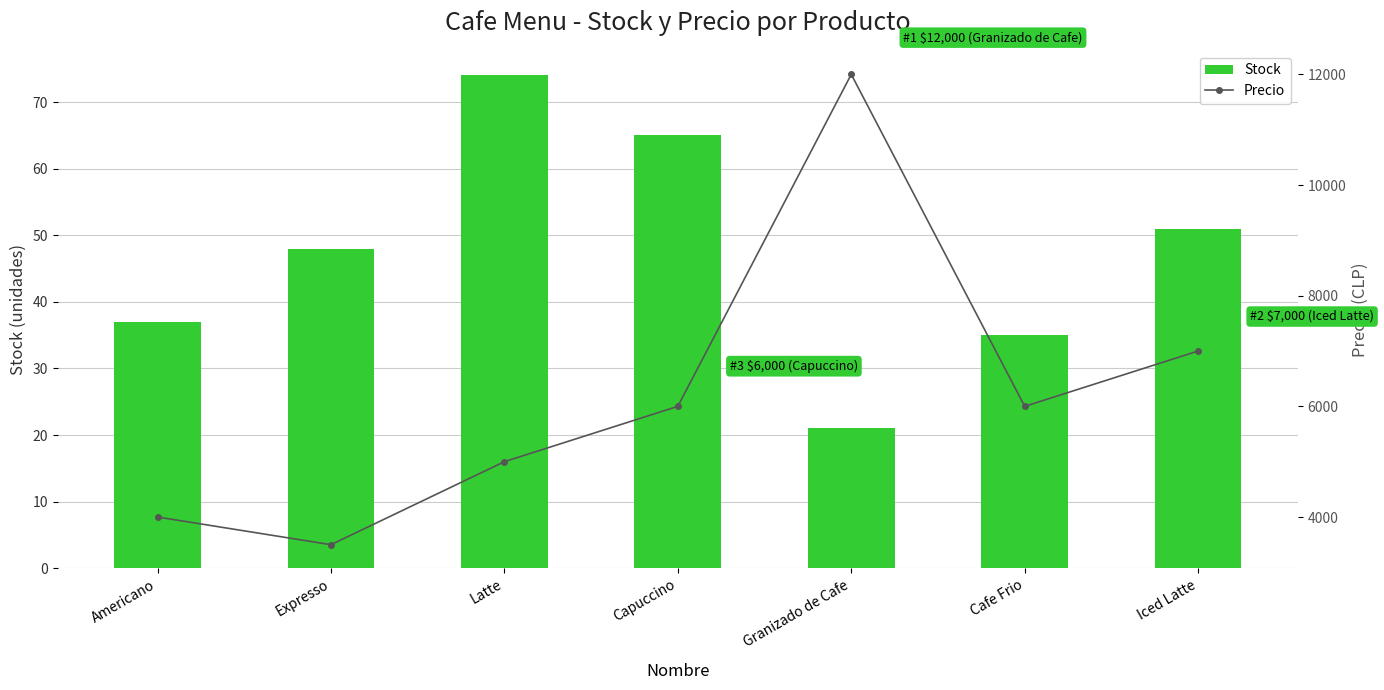

What is the value of the Stock bar at the 6th from the left?

35